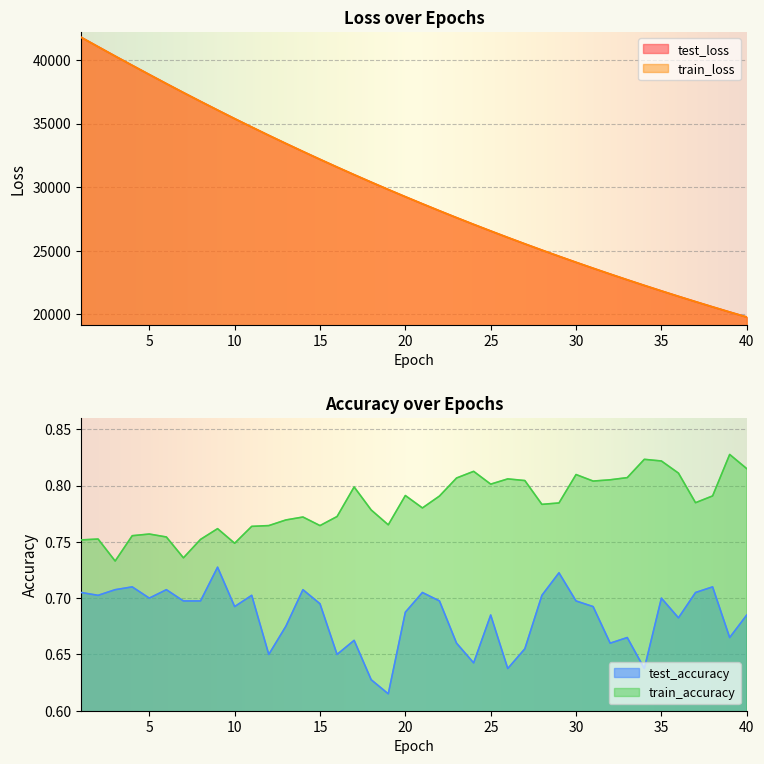

True or false: test_loss and test_accuracy cross at least once.

False